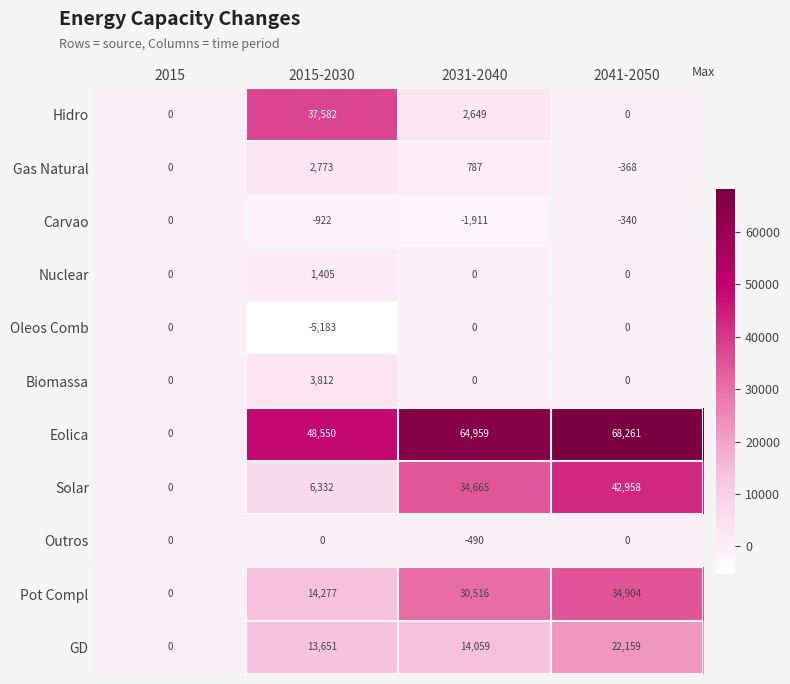

What value does the Gas Natural series have at 2031-2040, to the nearest 10?

790